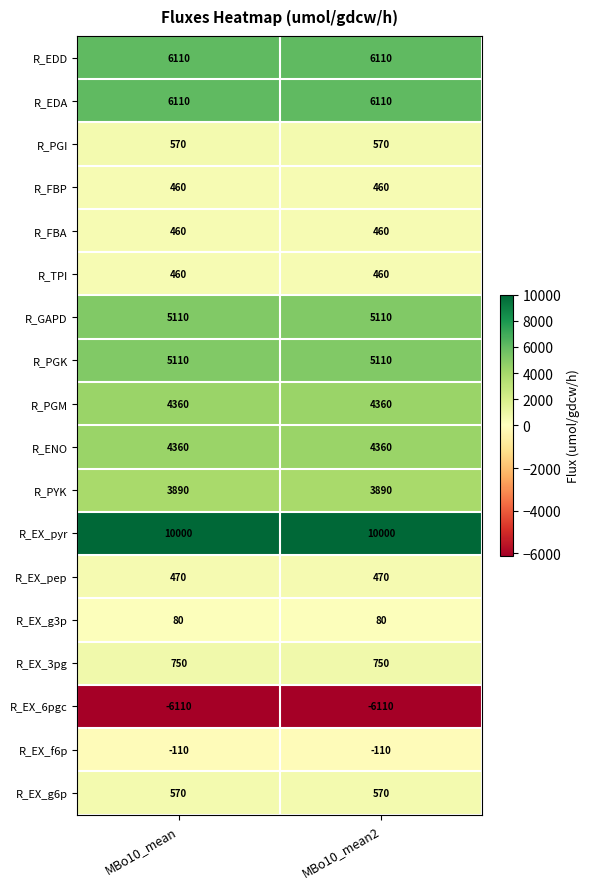

Read the R_FBA value at MBo10_mean.

460